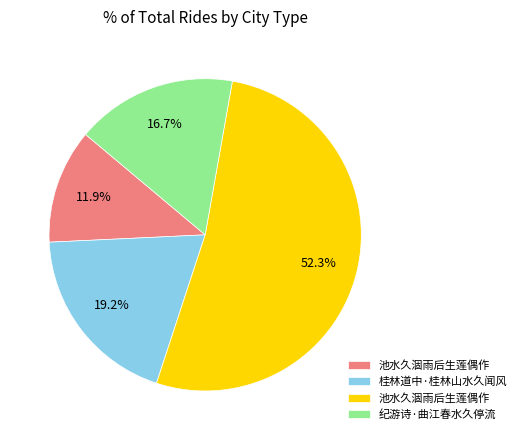

Count the number of slices in the pie.

4